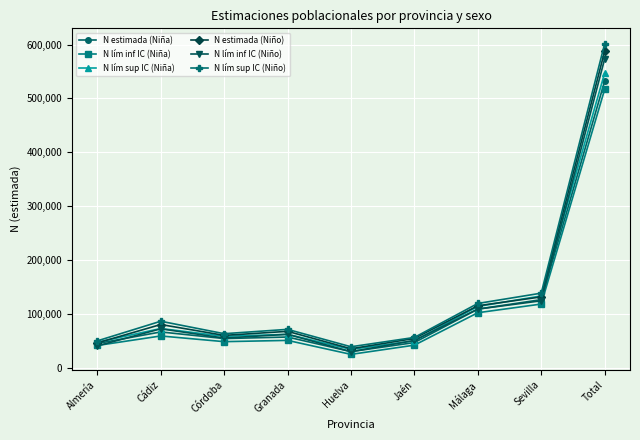

What is the difference between the highest and lowest values at Málaga?

17230